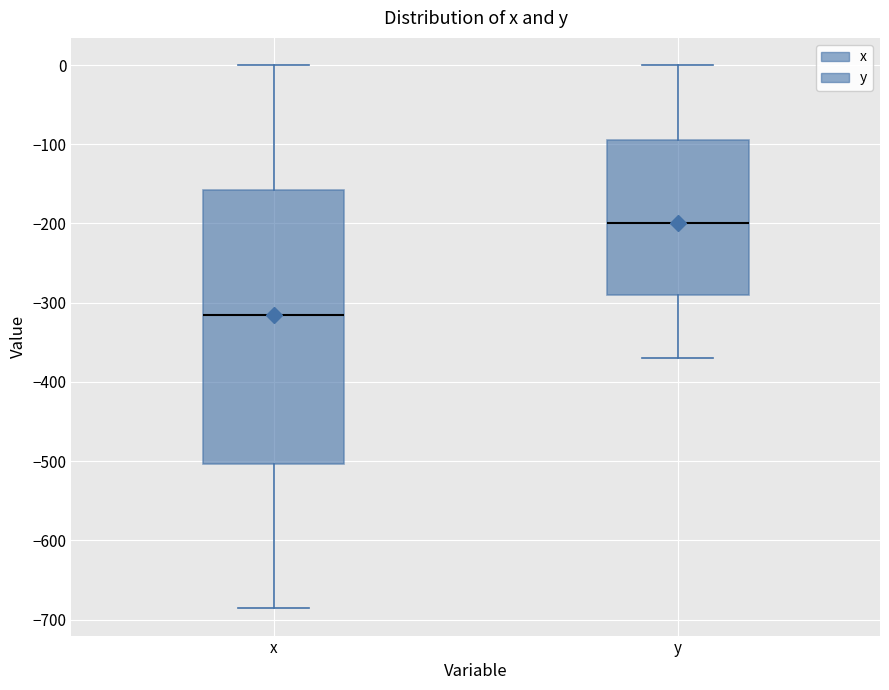

Which box has the lowest median line?

x